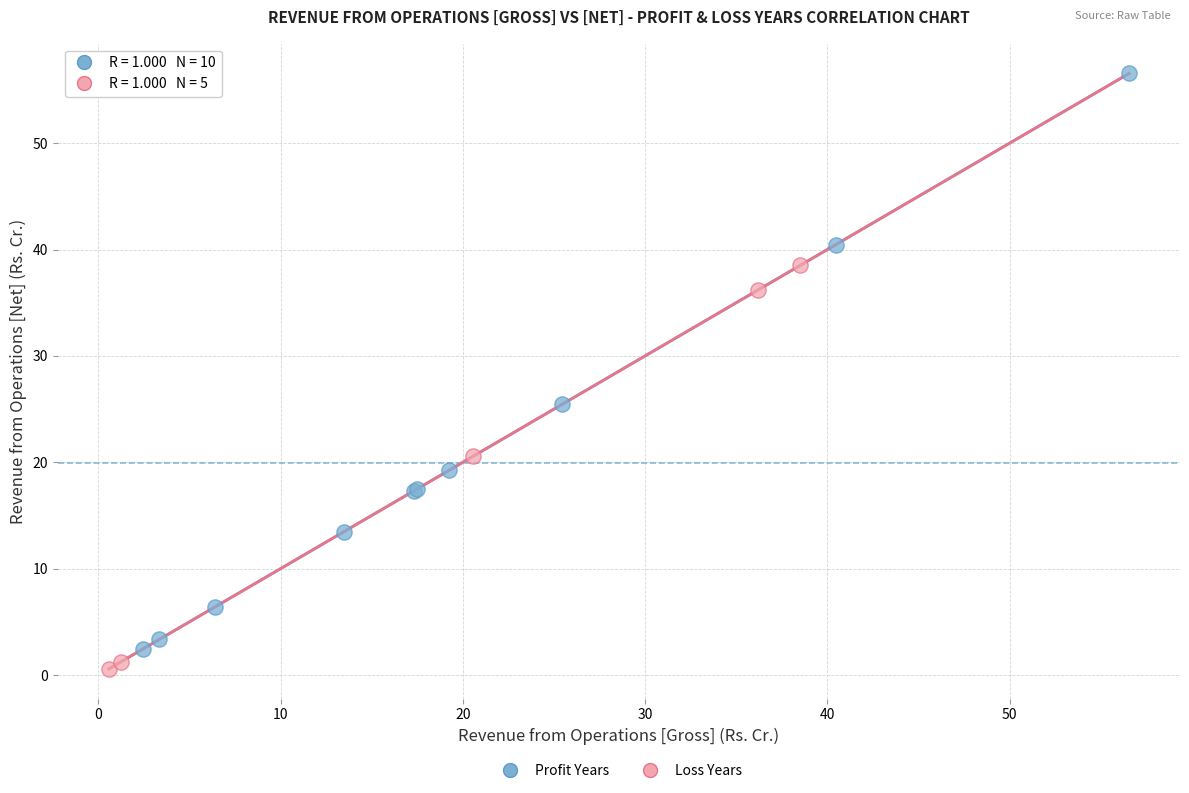

Which series has the widest spread of Y values?

Profit Years